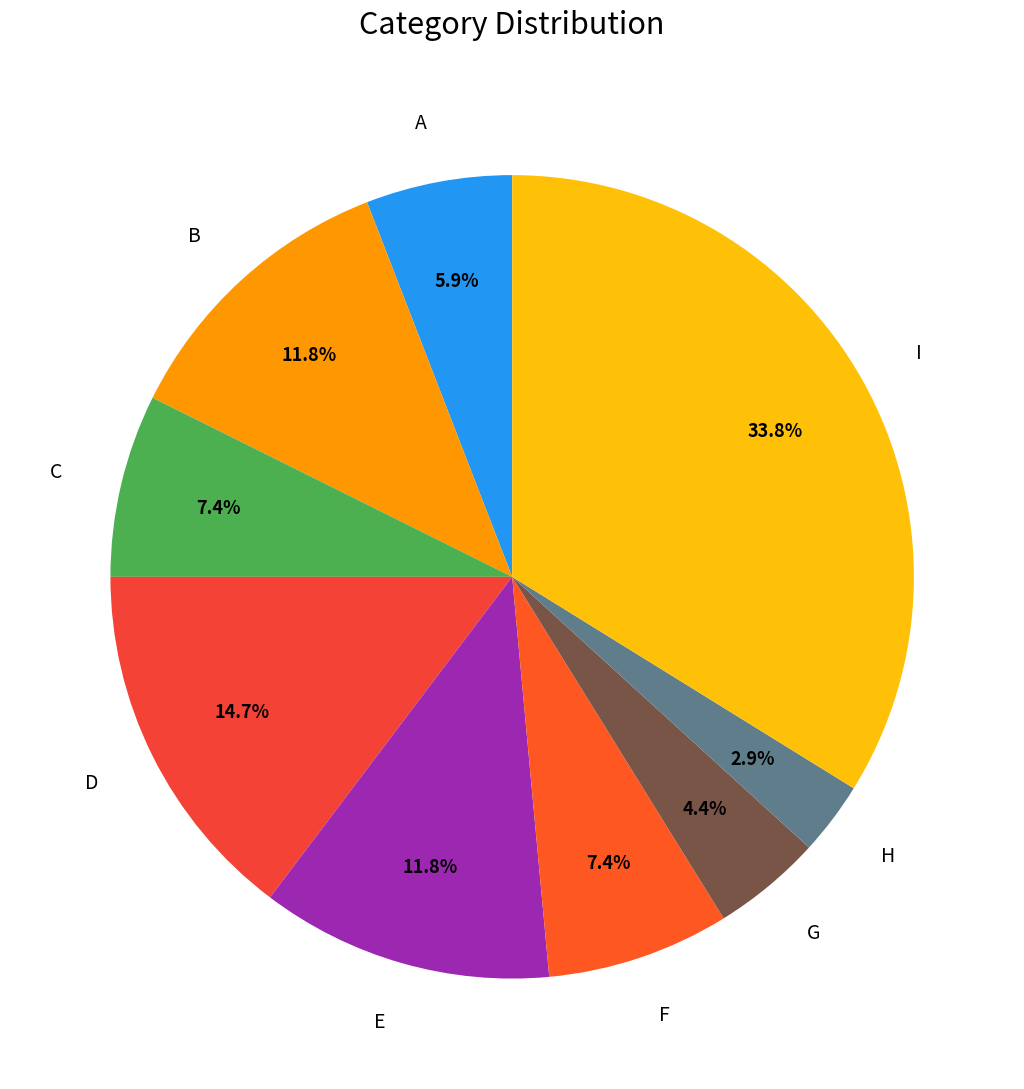

How many slices are in this pie chart?

9